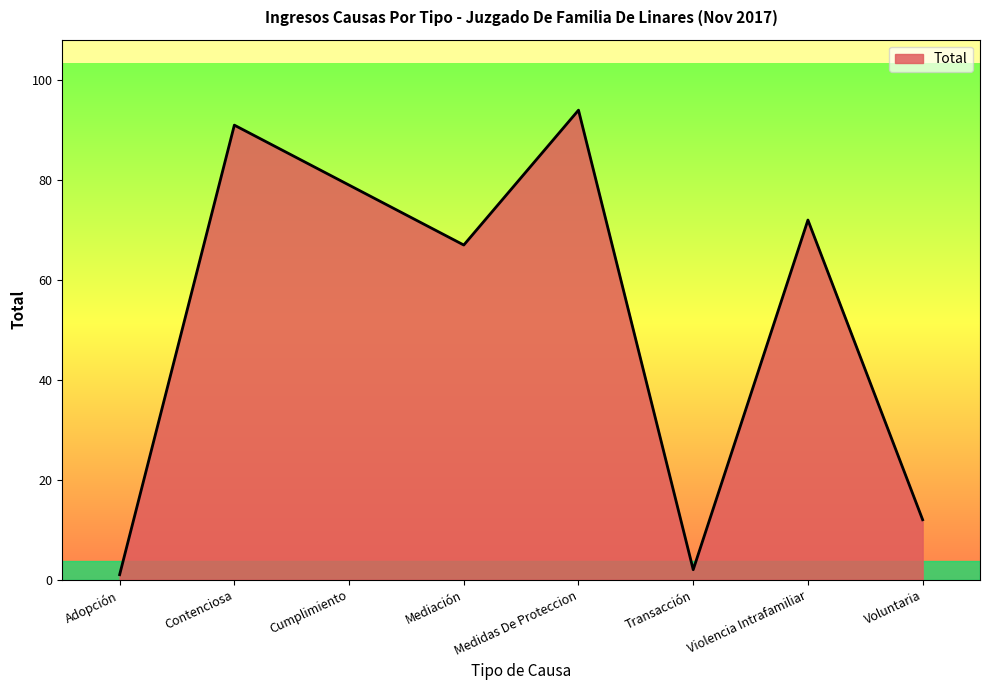

At which category does the chart reach its minimum across all series?

Adopción